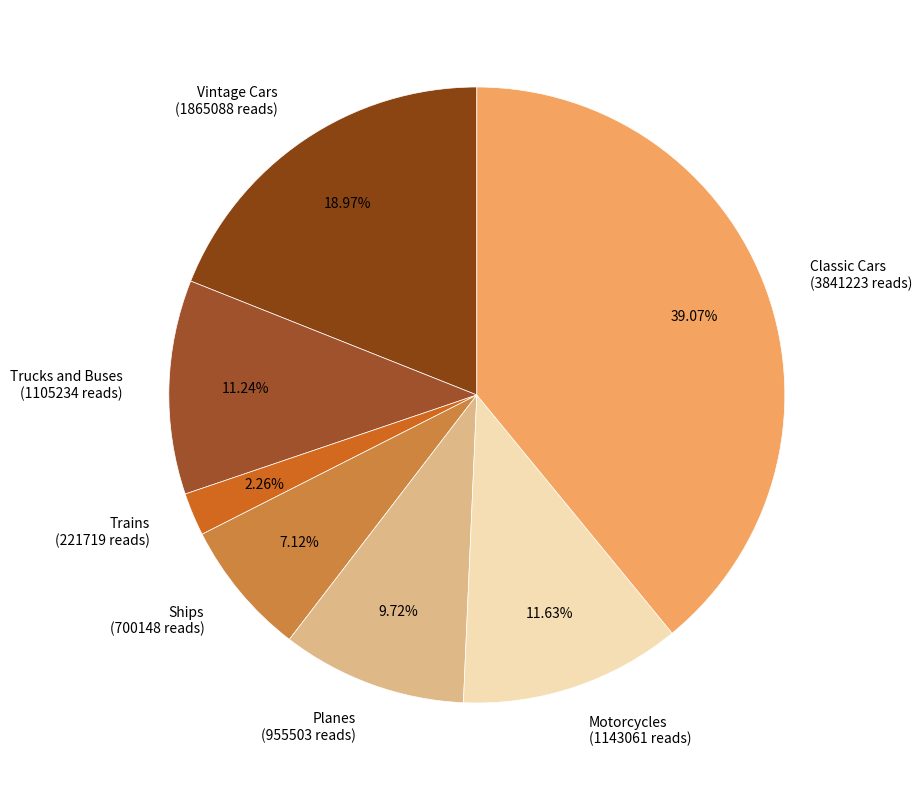

Is there a majority slice in this chart?

No